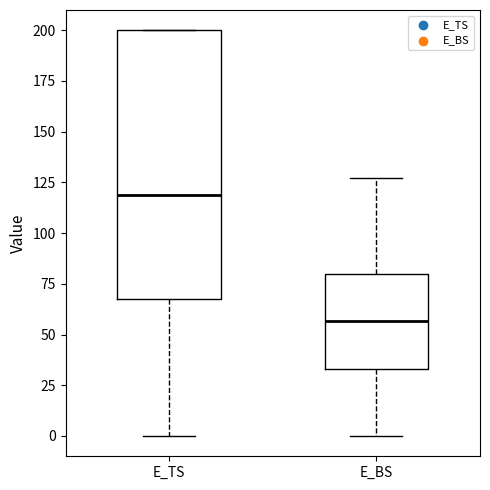

Which box's median line is the lowest?

E_BS